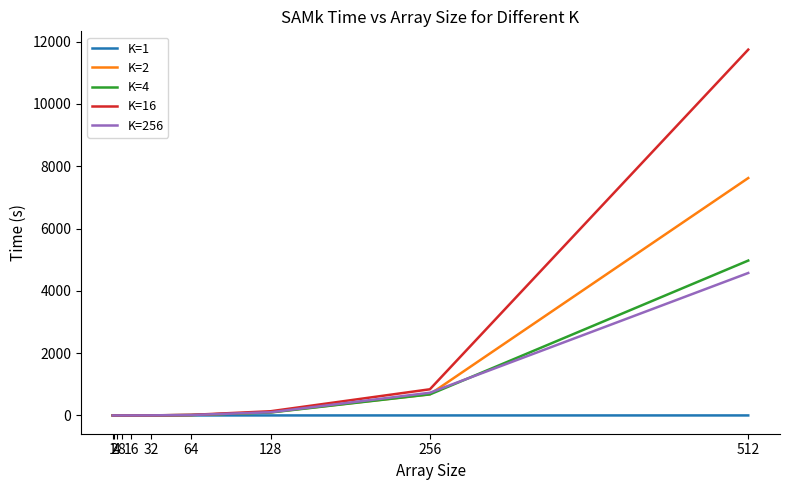

Which has a higher value, 32 or 16?

16